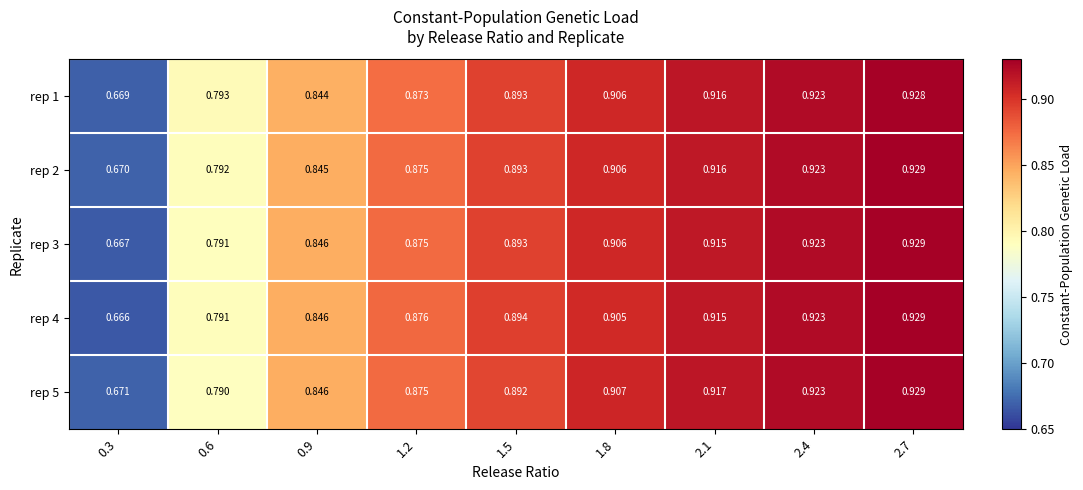

Is the value of rep 4 at 1.8 greater than the value of rep 2 at 0.6?

Yes